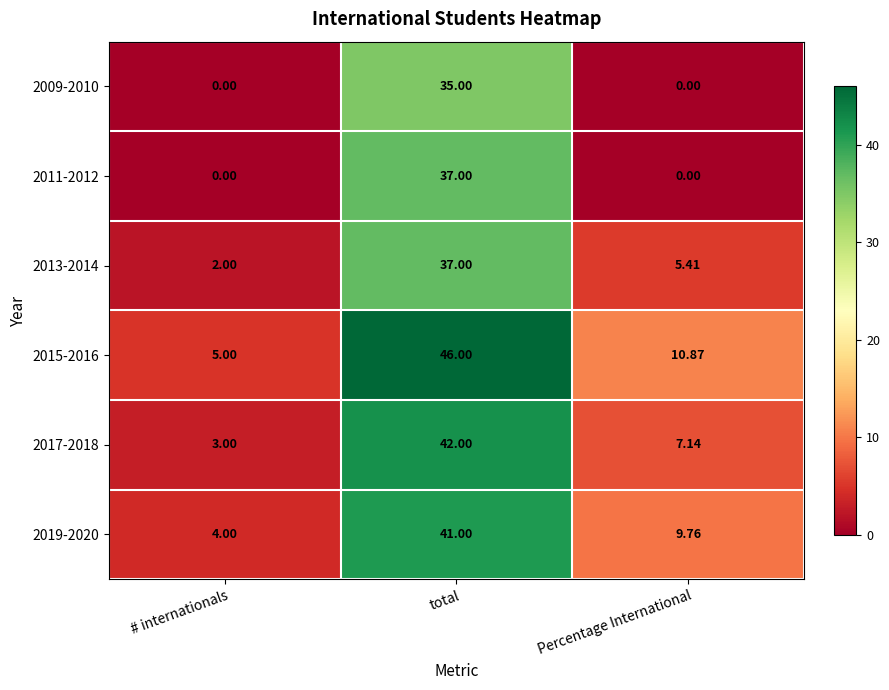

Is the value of 2017-2018 at # internationals greater than the value of 2011-2012 at # internationals?

Yes